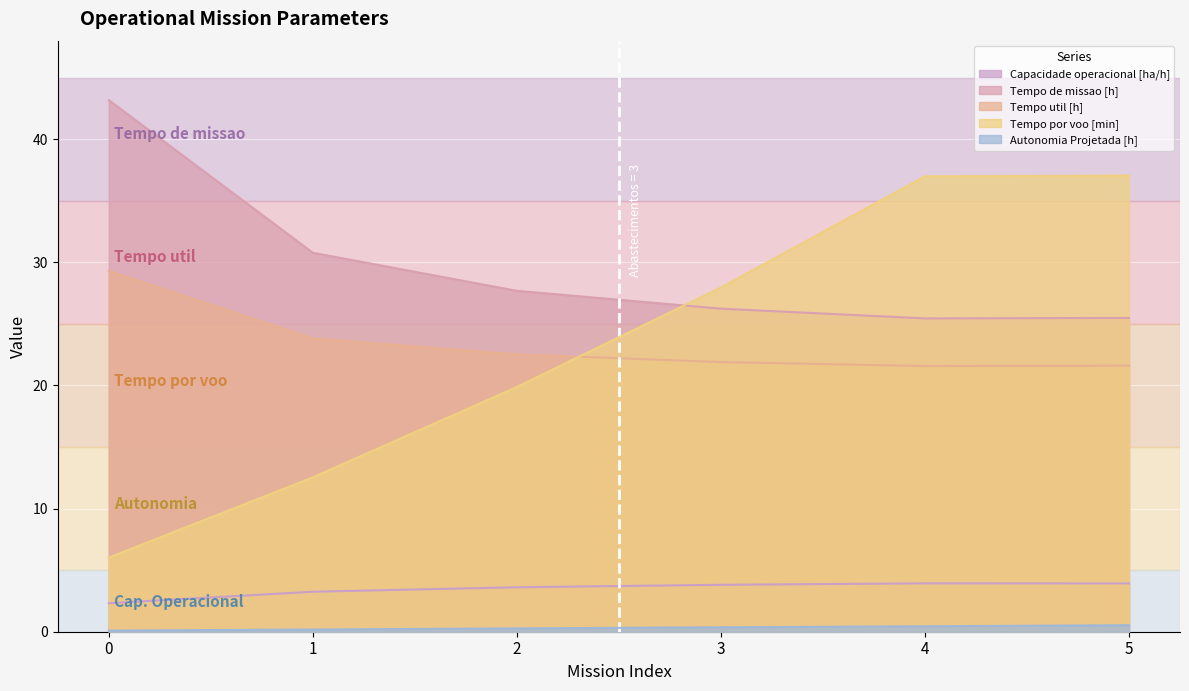

Is the value of Tempo util [h] at 2 greater than the value of Autonomia Projetada [h] at 2?

Yes